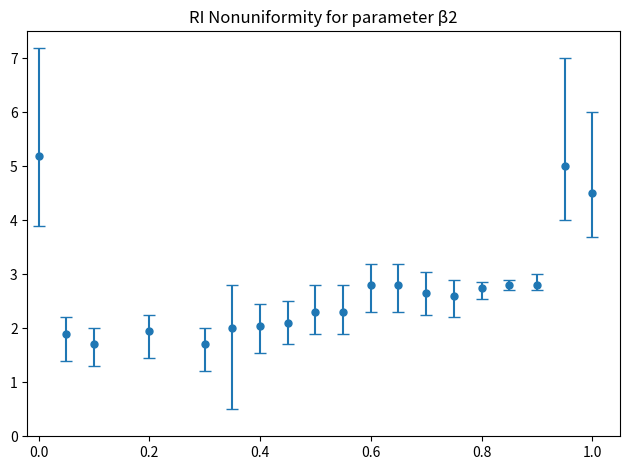

What is the average value?

2.7